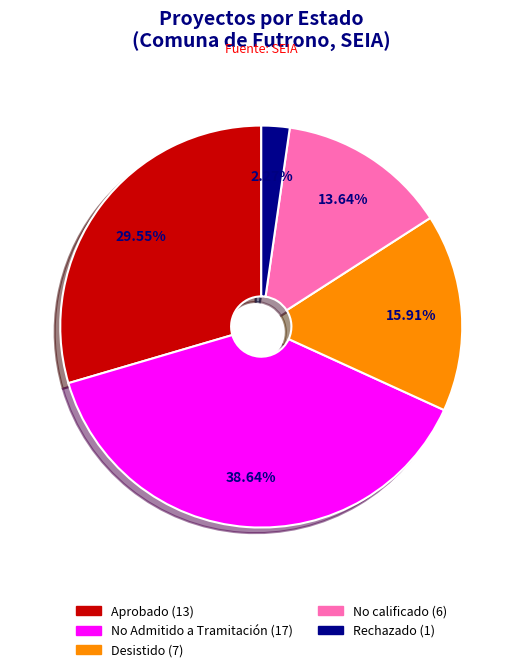

Between Desistido and Aprobado, which is larger?

Aprobado